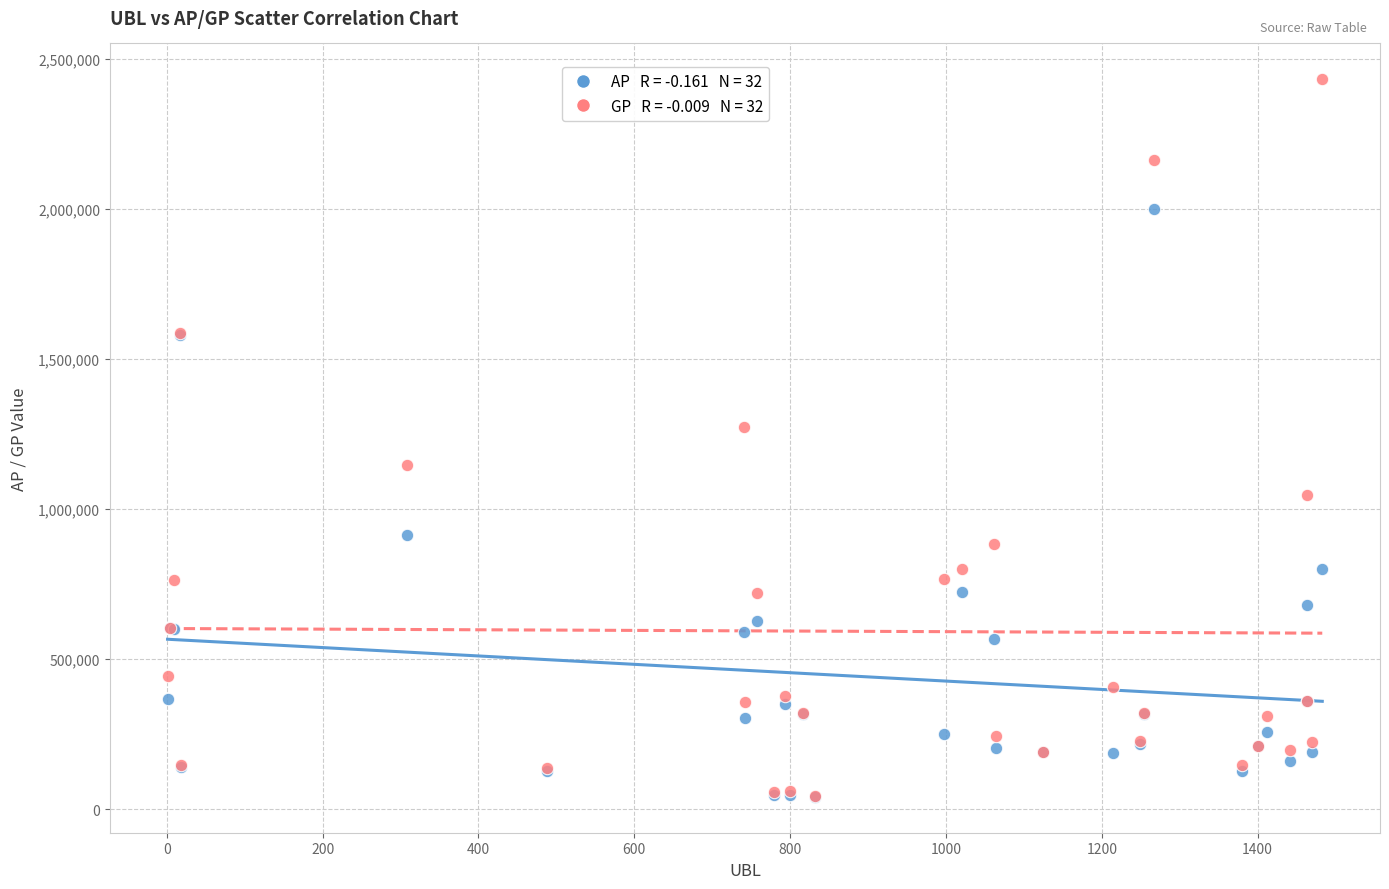

Across all series, what Y value is closest to 1236182?

1273611